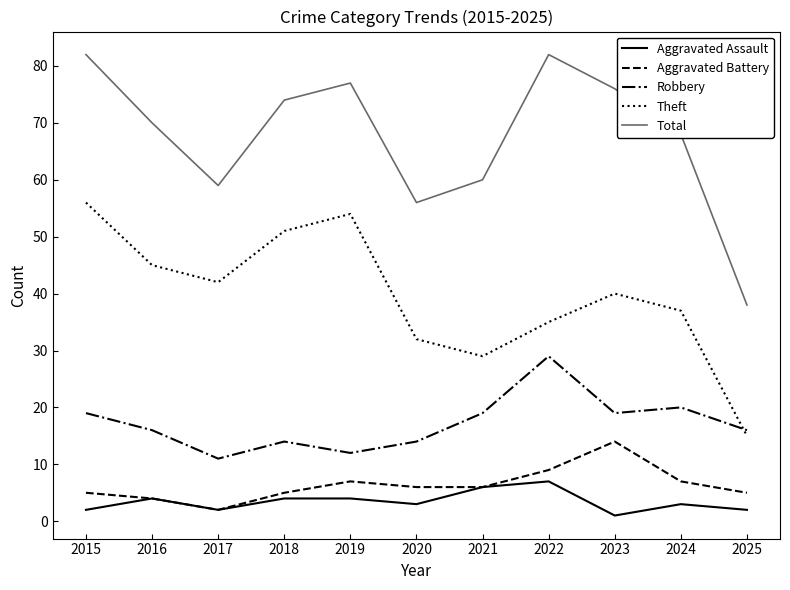

Is it true that Robbery equals 22 at 2016?

False